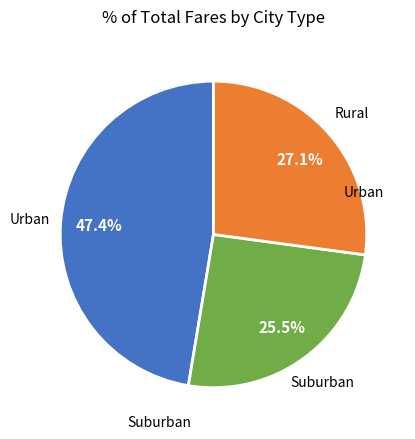

How many slices are in this pie chart?

3